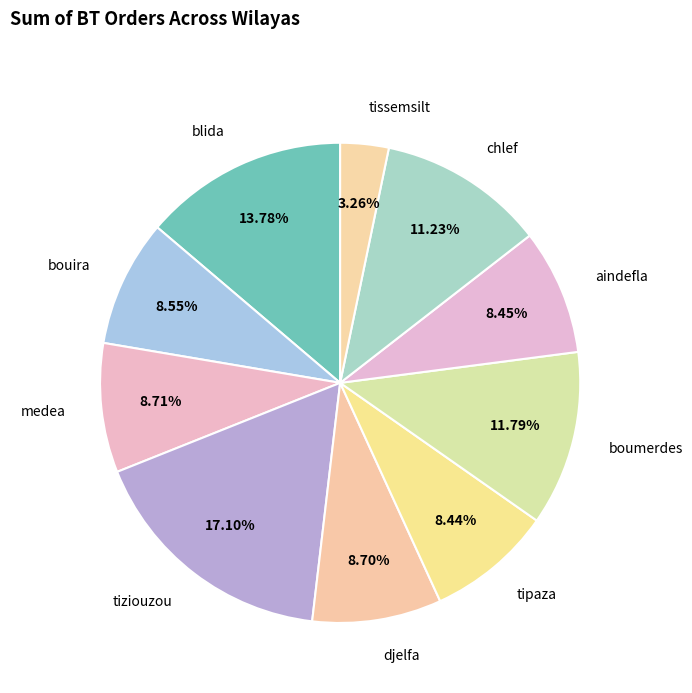

Between blida and bouira, which is larger?

blida